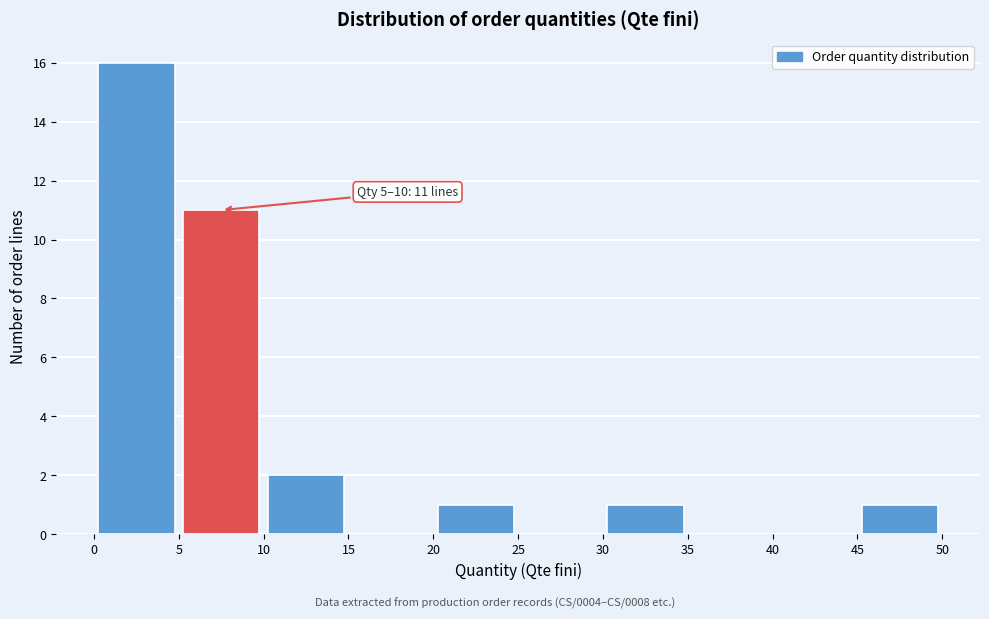

Which range on the x-axis has the tallest bar?

0 to 5